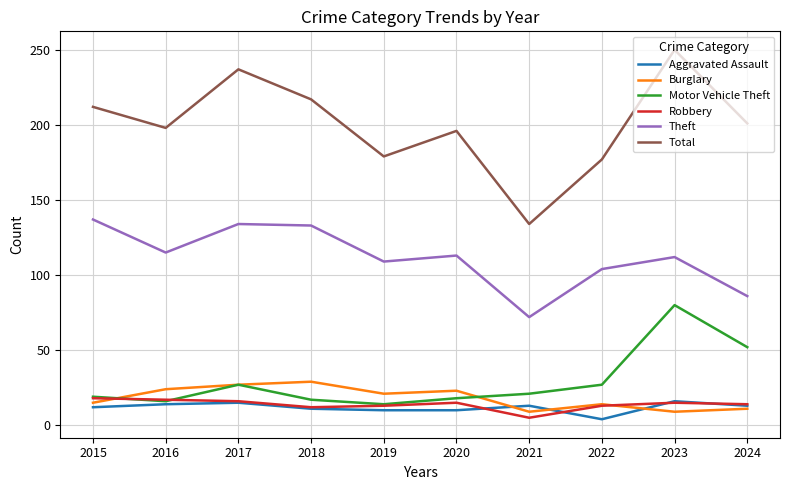

Which series has the largest total across all categories?

Total